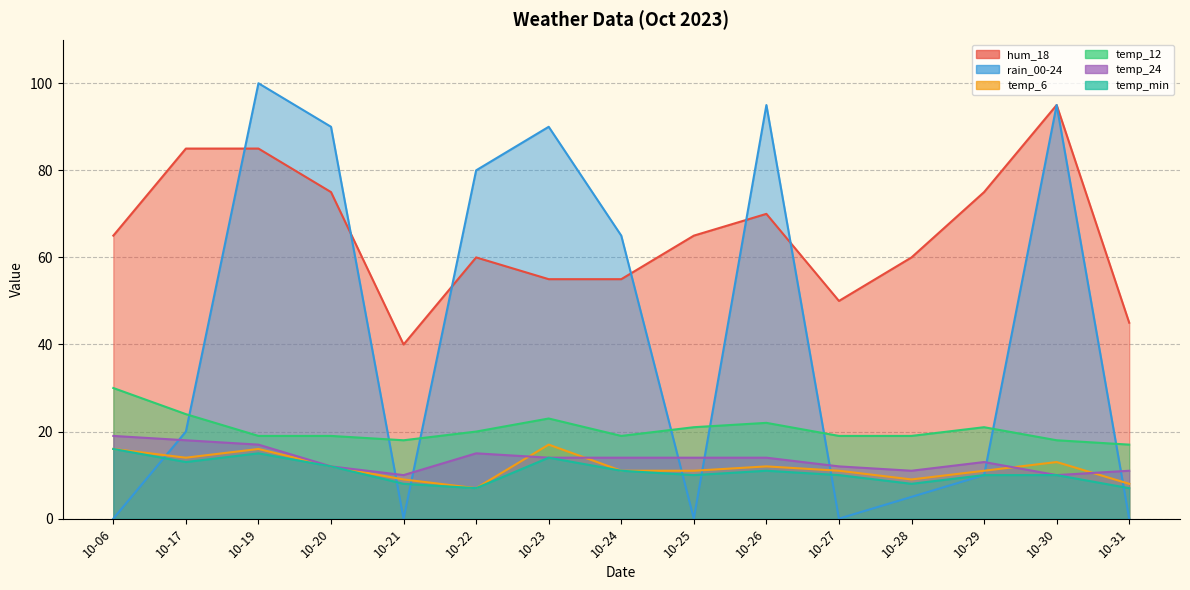

Reading left to right, what are all the values shown in this chart?

hum_18: 10-06=65	10-17=85	10-19=85	10-20=75	10-21=40	10-22=60	10-23=55	10-24=55	10-25=65	10-26=70	10-27=50	10-28=60	10-29=75	10-30=95	10-31=45
rain_00-24: 10-06=0	10-17=20	10-19=100	10-20=90	10-21=0	10-22=80	10-23=90	10-24=65	10-25=0	10-26=95	10-27=0	10-28=5	10-29=10	10-30=95	10-31=0
temp_6: 10-06=16	10-17=14	10-19=16	10-20=12	10-21=9	10-22=7	10-23=17	10-24=11	10-25=11	10-26=12	10-27=11	10-28=9	10-29=11	10-30=13	10-31=8
temp_12: 10-06=30	10-17=24	10-19=19	10-20=19	10-21=18	10-22=20	10-23=23	10-24=19	10-25=21	10-26=22	10-27=19	10-28=19	10-29=21	10-30=18	10-31=17
temp_24: 10-06=19	10-17=18	10-19=17	10-20=12	10-21=10	10-22=15	10-23=14	10-24=14	10-25=14	10-26=14	10-27=12	10-28=11	10-29=13	10-30=10	10-31=11
temp_min: 10-06=16	10-17=13	10-19=15	10-20=12	10-21=8	10-22=7	10-23=14	10-24=11	10-25=10	10-26=11	10-27=10	10-28=8	10-29=10	10-30=10	10-31=7